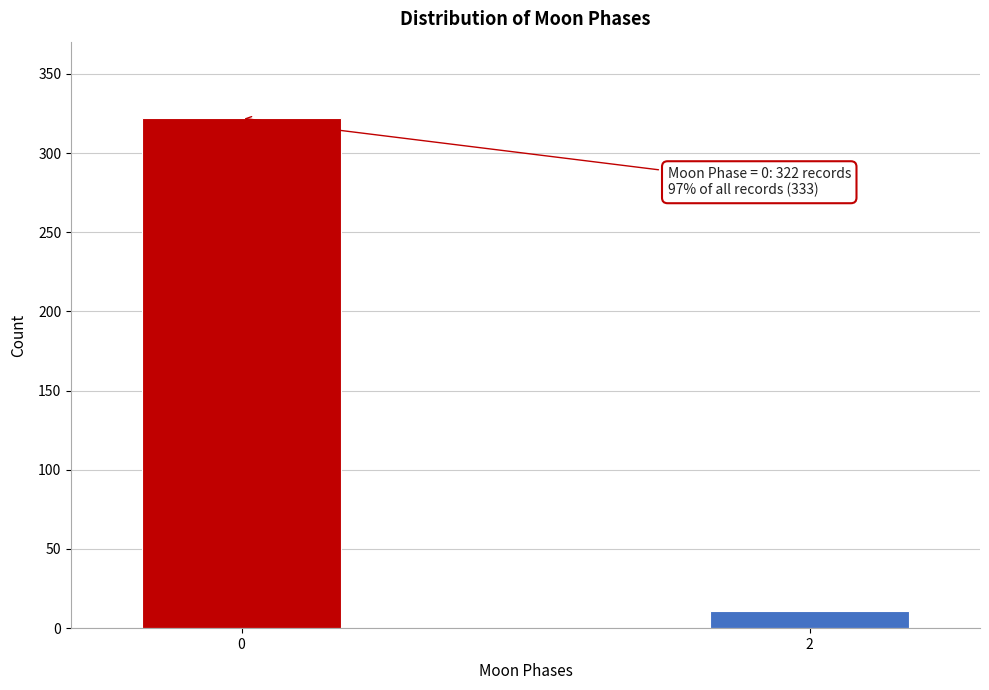

Reading left to right, transcribe all the data shown in this chart.

322	11